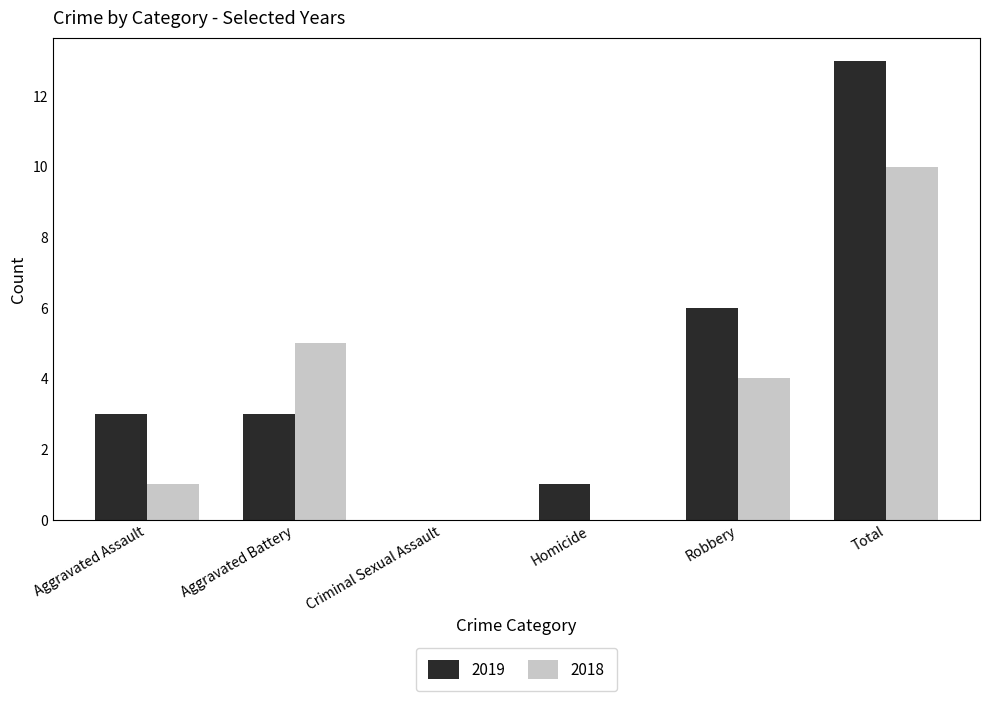

What are all the series names shown in the legend?

2019, 2018